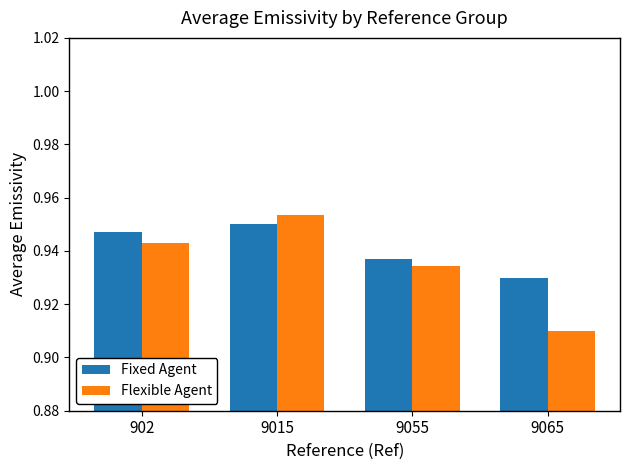

Where is Fixed Agent nearest to the value 0?

9065